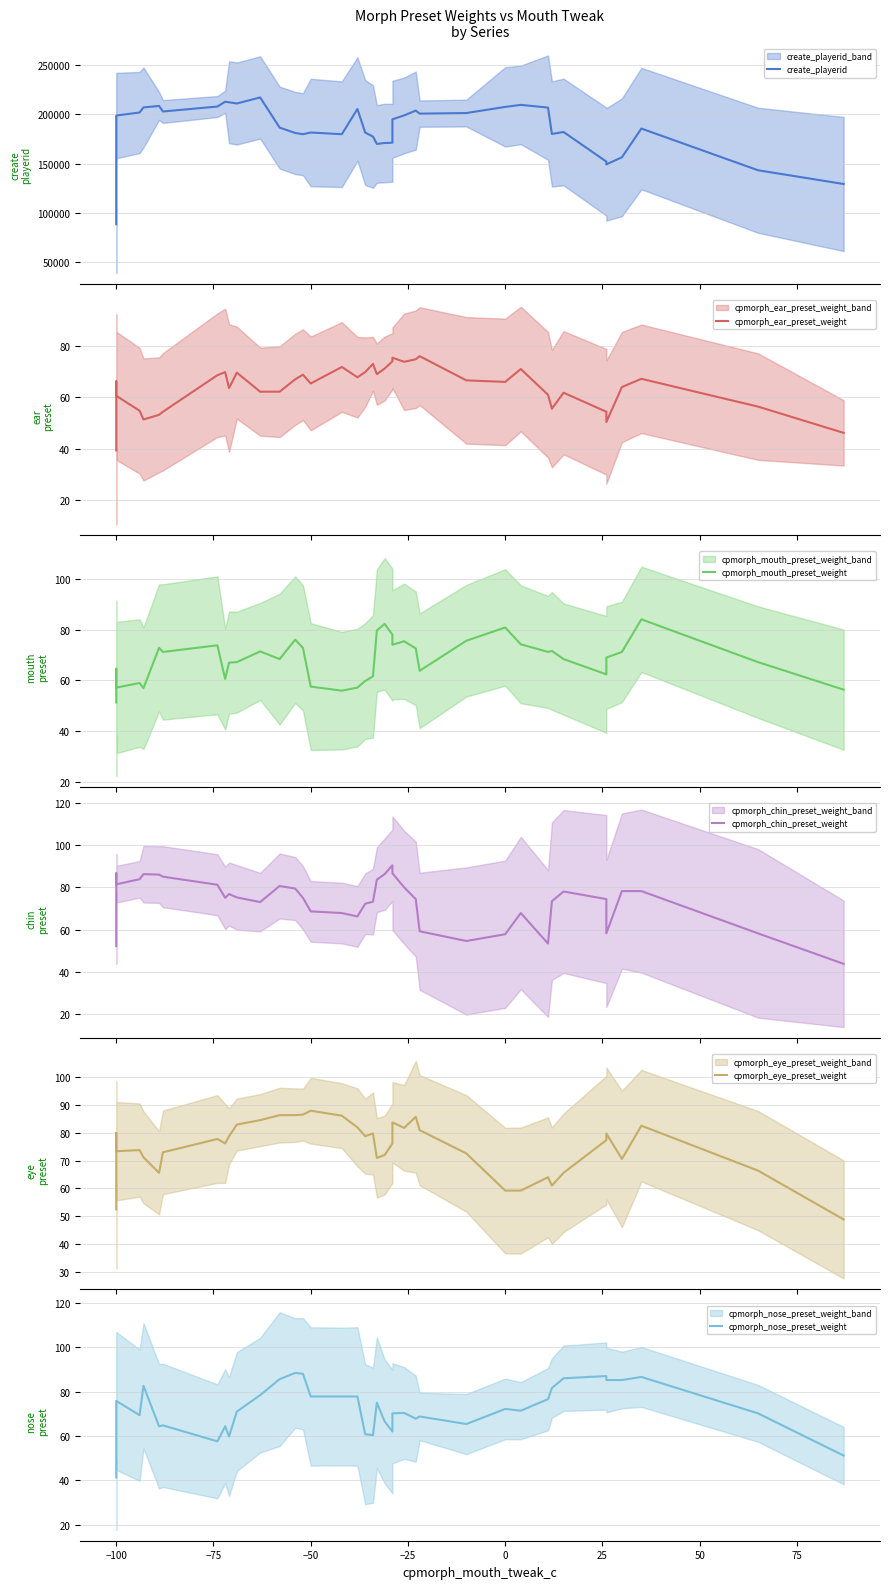

What is the difference between the second highest and minimum values in the cpmorph_mouth_preset_weight series?

30.8